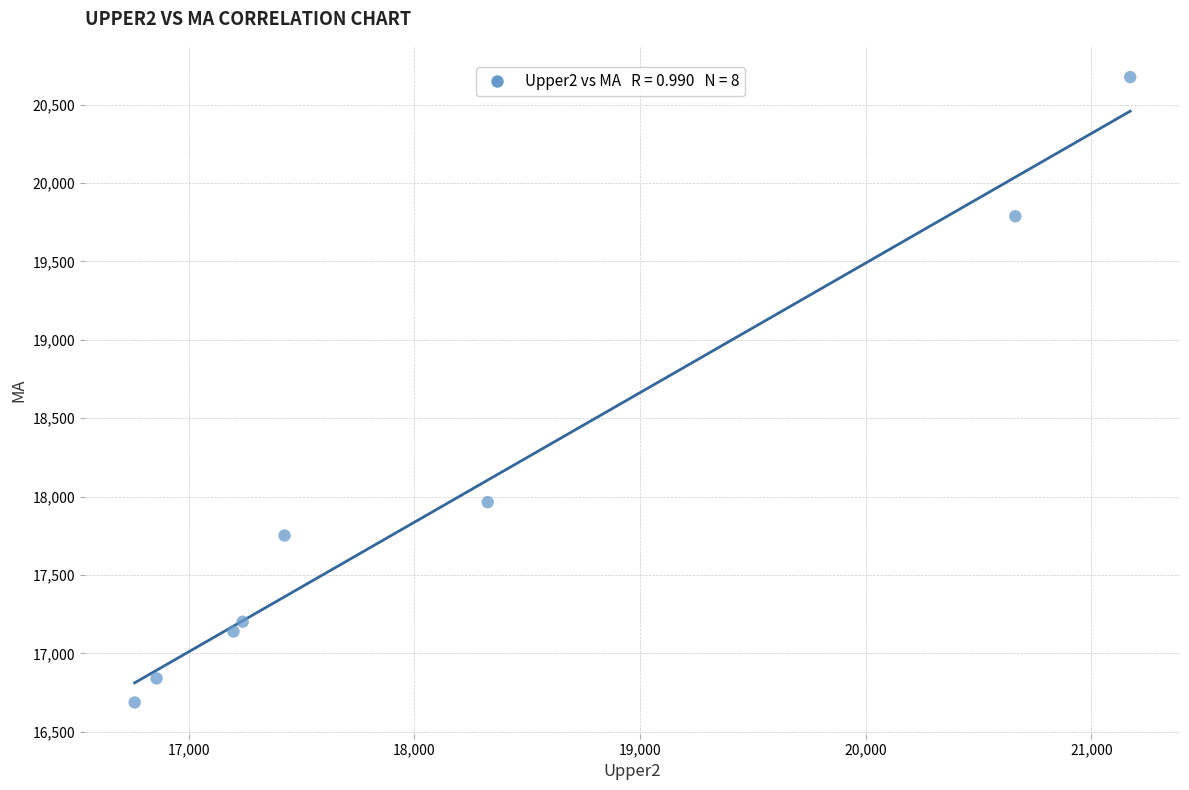

What Y value in the scatter plot is closest to 18681?

17964.9